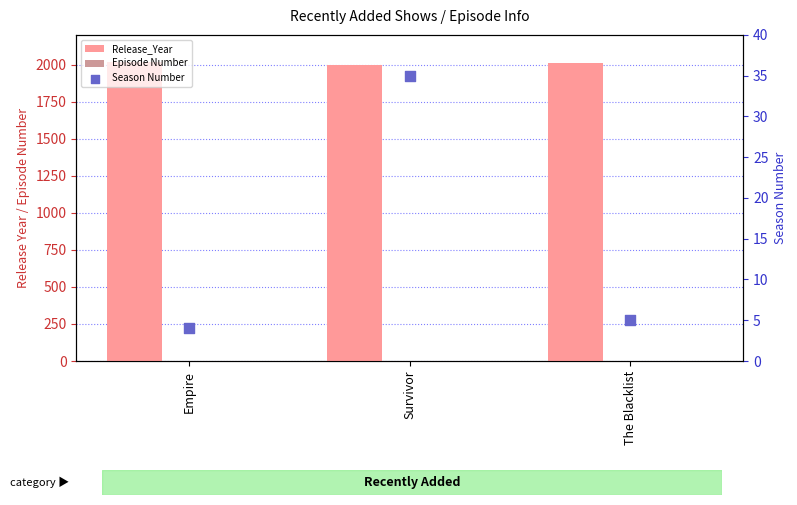

What are all the series names shown in the legend?

Release_Year, Episode Number, Season Number